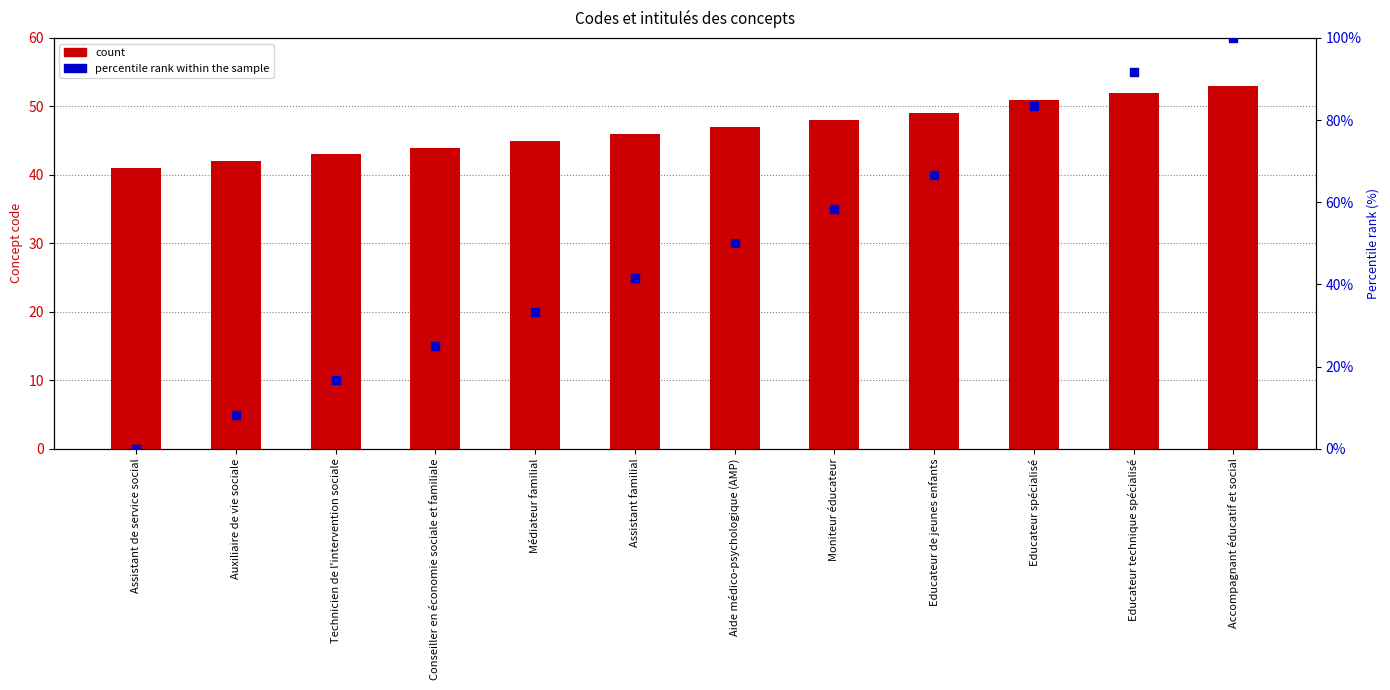

Which series contains the lowest Y value?

percentile rank within the sample